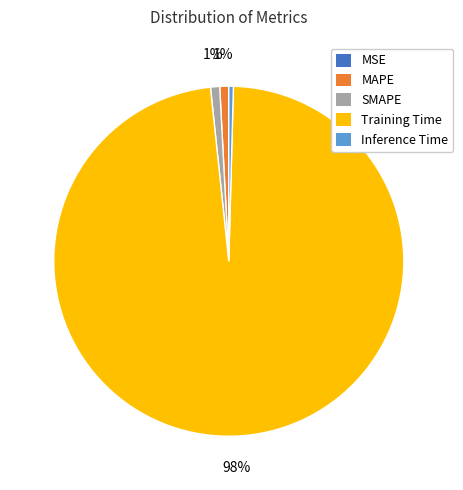

Which category has the biggest portion of the pie?

Training Time